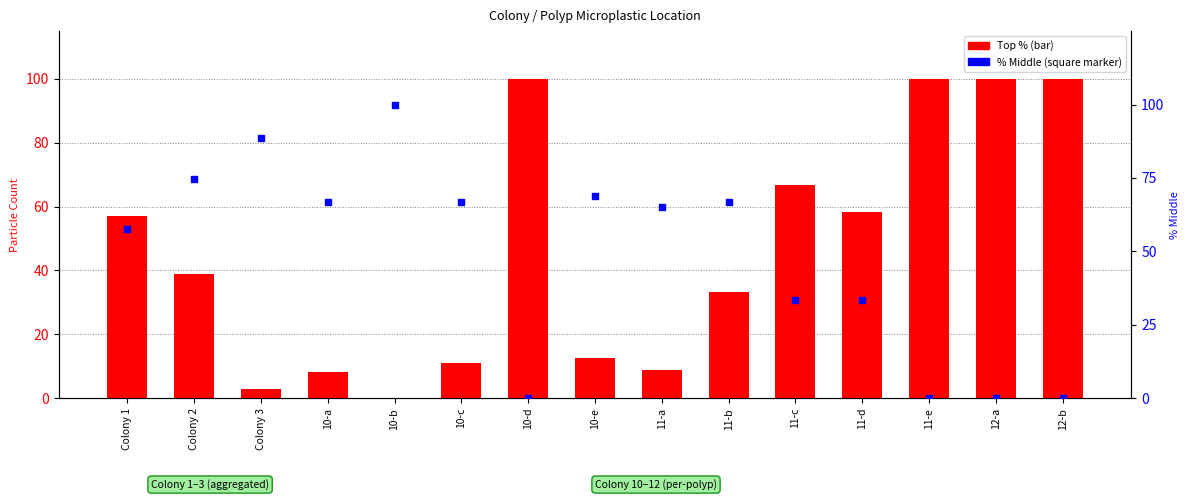

What is the total value across all series at Colony 1?

114.5